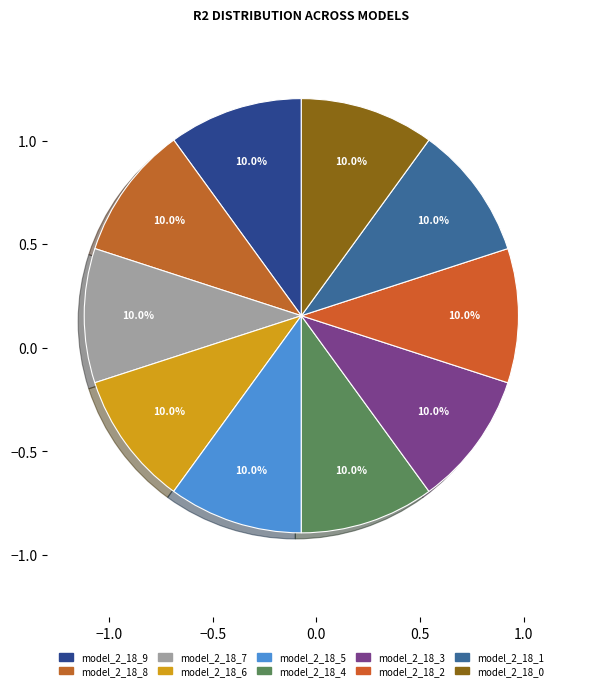

Rank the categories by value from highest to lowest.

model_2_18_6, model_2_18_5, model_2_18_4, model_2_18_3, model_2_18_2, model_2_18_1, model_2_18_7, model_2_18_8, model_2_18_9, model_2_18_0